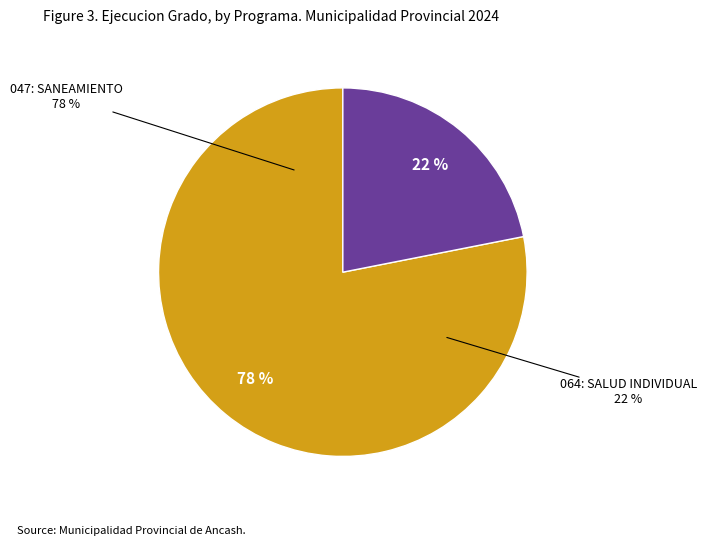

Is it true that 047: SANEAMIENTO is 85% of the pie?

False